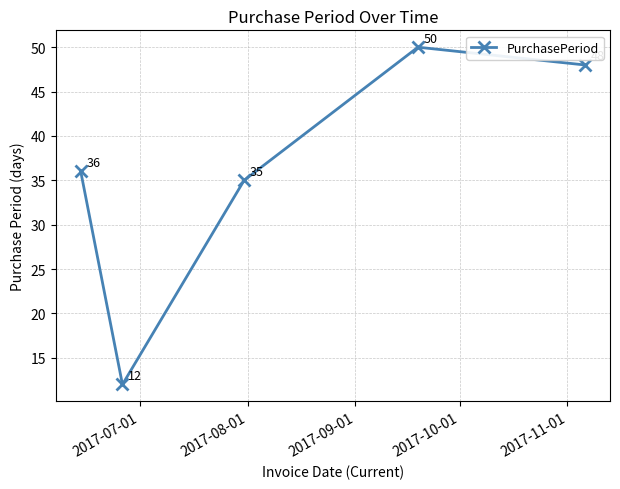

What is the maximum value shown in the chart?

50